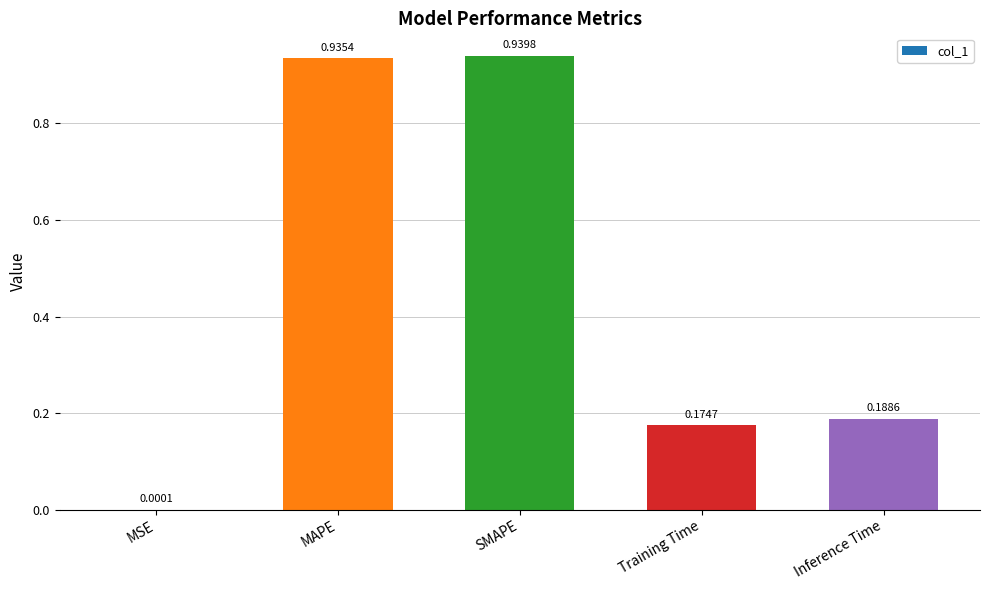

At which label is the value closest to 0?

MSE